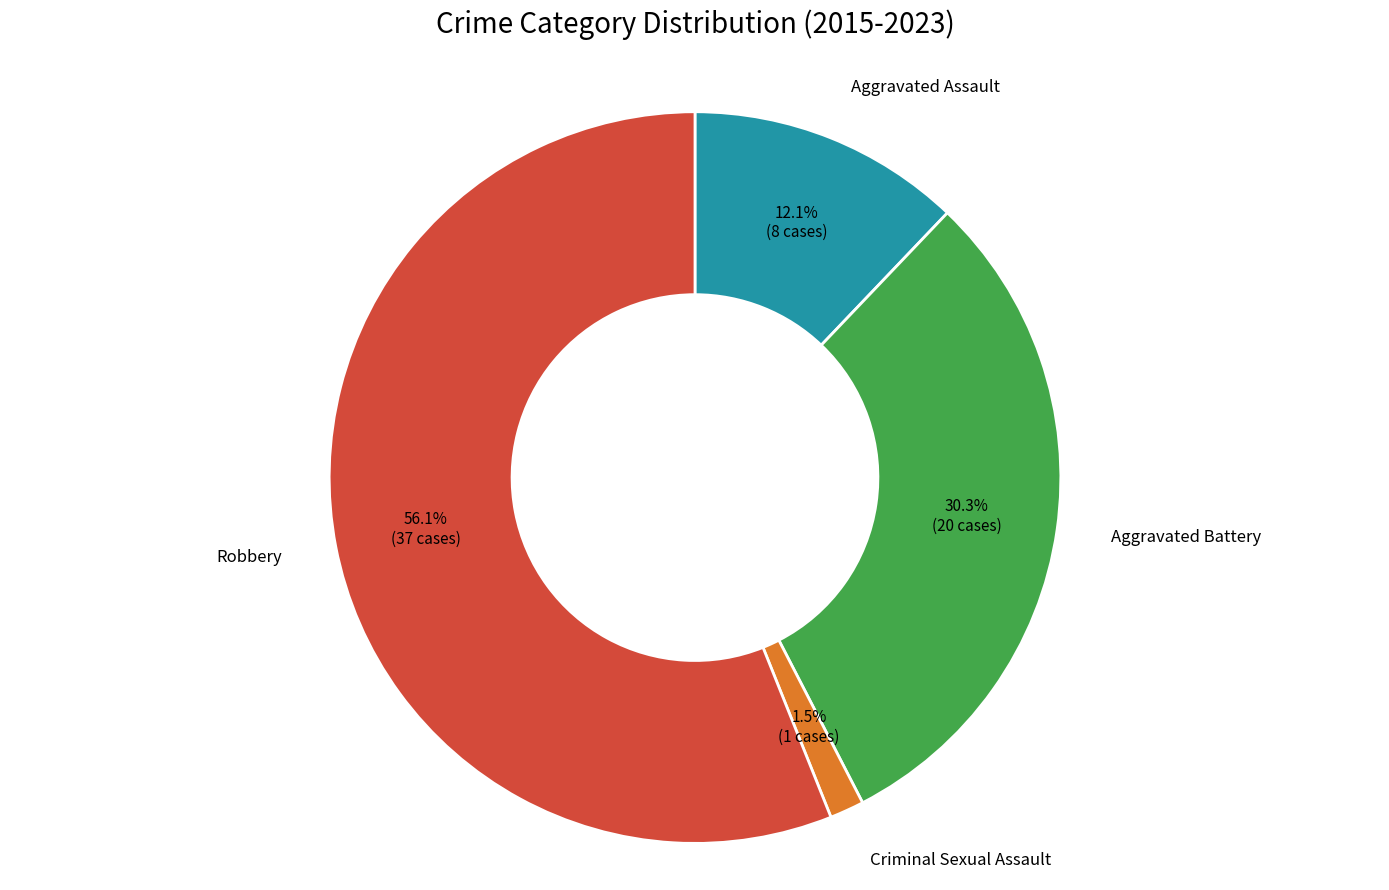

To the nearest percent, what is the average slice percentage?

25%